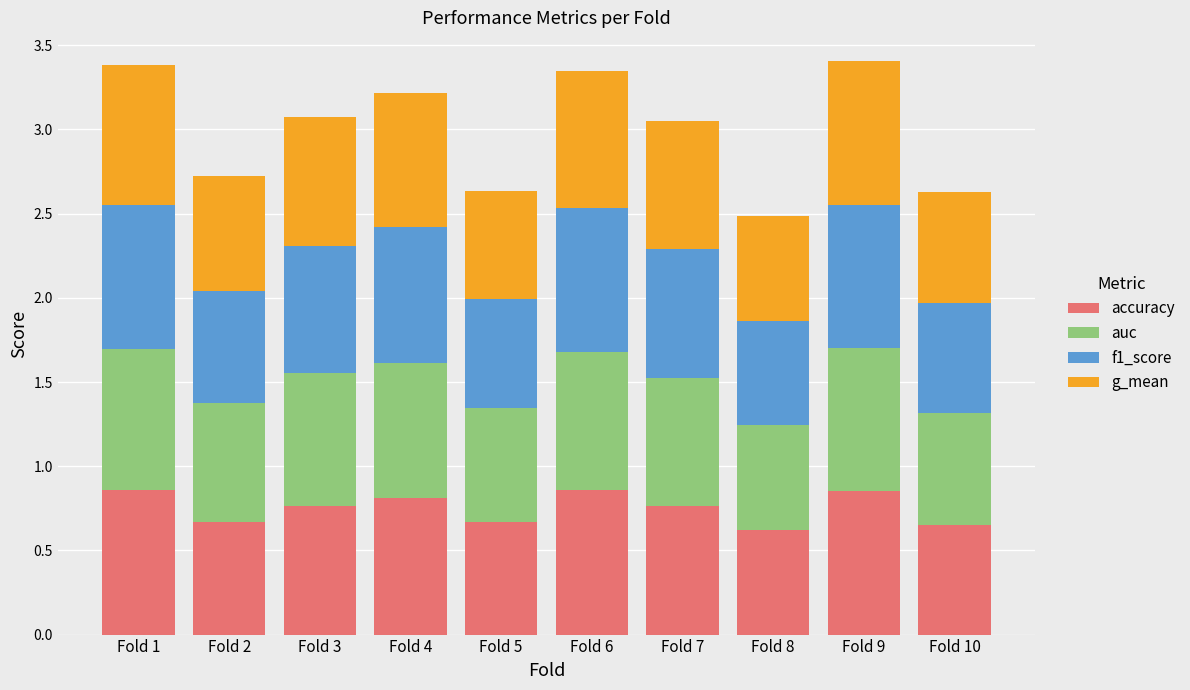

What is the total value across all series at Fold 6?

3.3